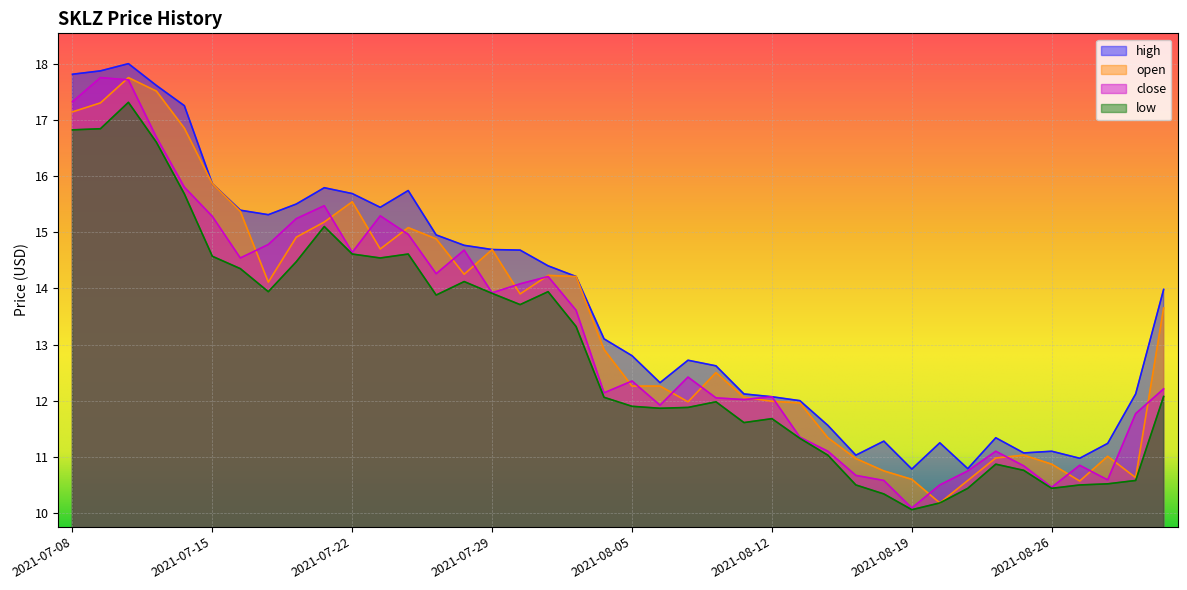

Reading right to left, what are all the values shown in this chart?

high: 2021-09-01=14.0	2021-08-31=12.1	2021-08-30=11.2	2021-08-27=11.0	2021-08-26=11.1	2021-08-25=11.1	2021-08-24=11.3	2021-08-23=10.8	2021-08-20=11.2	2021-08-19=10.8	2021-08-18=11.3	2021-08-17=11.0	2021-08-16=11.6	2021-08-13=12.0	2021-08-12=12.1	2021-08-11=12.1	2021-08-10=12.6	2021-08-09=12.7	2021-08-06=12.3	2021-08-05=12.8	2021-08-04=13.1	2021-08-03=14.2	2021-08-02=14.4	2021-07-30=14.7	2021-07-29=14.7	2021-07-28=14.8	2021-07-27=14.9	2021-07-26=15.7	2021-07-23=15.4	2021-07-22=15.7	2021-07-21=15.8	2021-07-20=15.5	2021-07-19=15.3	2021-07-16=15.4	2021-07-15=15.9	2021-07-14=17.2	2021-07-13=17.6	2021-07-12=18.0	2021-07-09=17.9	2021-07-08=17.8
open: 2021-09-01=13.7	2021-08-31=10.6	2021-08-30=11.0	2021-08-27=10.6	2021-08-26=10.9	2021-08-25=11.0	2021-08-24=11.0	2021-08-23=10.6	2021-08-20=10.2	2021-08-19=10.6	2021-08-18=10.8	2021-08-17=11.0	2021-08-16=11.3	2021-08-13=12.0	2021-08-12=12.0	2021-08-11=12.1	2021-08-10=12.5	2021-08-09=12.0	2021-08-06=12.3	2021-08-05=12.3	2021-08-04=12.9	2021-08-03=14.2	2021-08-02=14.2	2021-07-30=13.9	2021-07-29=14.7	2021-07-28=14.2	2021-07-27=14.9	2021-07-26=15.1	2021-07-23=14.7	2021-07-22=15.5	2021-07-21=15.2	2021-07-20=14.9	2021-07-19=14.1	2021-07-16=15.4	2021-07-15=15.9	2021-07-14=16.9	2021-07-13=17.5	2021-07-12=17.8	2021-07-09=17.3	2021-07-08=17.1
close: 2021-09-01=12.2	2021-08-31=11.8	2021-08-30=10.6	2021-08-27=10.8	2021-08-26=10.5	2021-08-25=10.8	2021-08-24=11.1	2021-08-23=10.8	2021-08-20=10.5	2021-08-19=10.1	2021-08-18=10.6	2021-08-17=10.7	2021-08-16=11.1	2021-08-13=11.3	2021-08-12=12.1	2021-08-11=12.0	2021-08-10=12.1	2021-08-09=12.4	2021-08-06=11.9	2021-08-05=12.3	2021-08-04=12.1	2021-08-03=13.6	2021-08-02=14.2	2021-07-30=14.1	2021-07-29=13.9	2021-07-28=14.7	2021-07-27=14.3	2021-07-26=15.0	2021-07-23=15.3	2021-07-22=14.6	2021-07-21=15.5	2021-07-20=15.2	2021-07-19=14.8	2021-07-16=14.5	2021-07-15=15.3	2021-07-14=15.8	2021-07-13=16.7	2021-07-12=17.7	2021-07-09=17.8	2021-07-08=17.3
low: 2021-09-01=12.1	2021-08-31=10.6	2021-08-30=10.5	2021-08-27=10.5	2021-08-26=10.4	2021-08-25=10.8	2021-08-24=10.9	2021-08-23=10.4	2021-08-20=10.2	2021-08-19=10.1	2021-08-18=10.3	2021-08-17=10.5	2021-08-16=11.0	2021-08-13=11.3	2021-08-12=11.7	2021-08-11=11.6	2021-08-10=12.0	2021-08-09=11.9	2021-08-06=11.9	2021-08-05=11.9	2021-08-04=12.1	2021-08-03=13.3	2021-08-02=13.9	2021-07-30=13.7	2021-07-29=13.9	2021-07-28=14.1	2021-07-27=13.9	2021-07-26=14.6	2021-07-23=14.5	2021-07-22=14.6	2021-07-21=15.1	2021-07-20=14.5	2021-07-19=13.9	2021-07-16=14.3	2021-07-15=14.6	2021-07-14=15.7	2021-07-13=16.6	2021-07-12=17.3	2021-07-09=16.8	2021-07-08=16.8